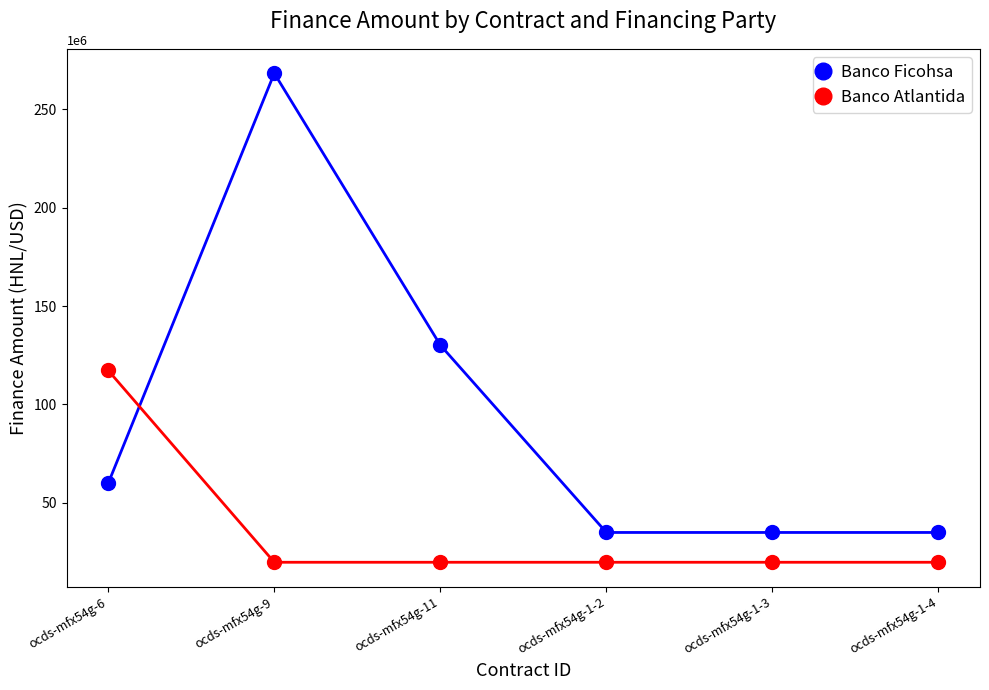

Which series has the largest range (max minus min)?

Banco Ficohsa